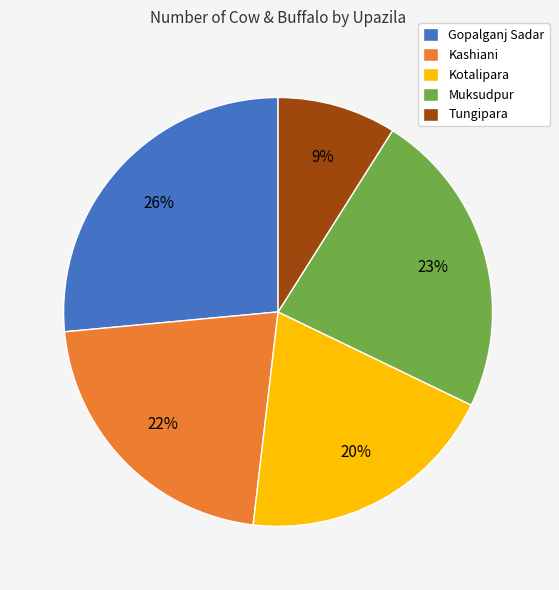

To the nearest percent, what is the combined percentage of Gopalganj Sadar and Tungipara?

35%